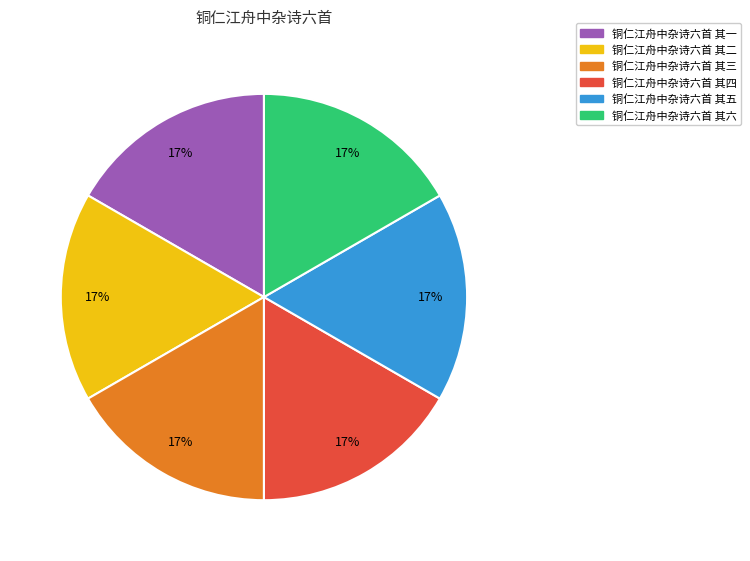

Is 铜仁江舟中杂诗六首 其六 the majority of the pie?

No